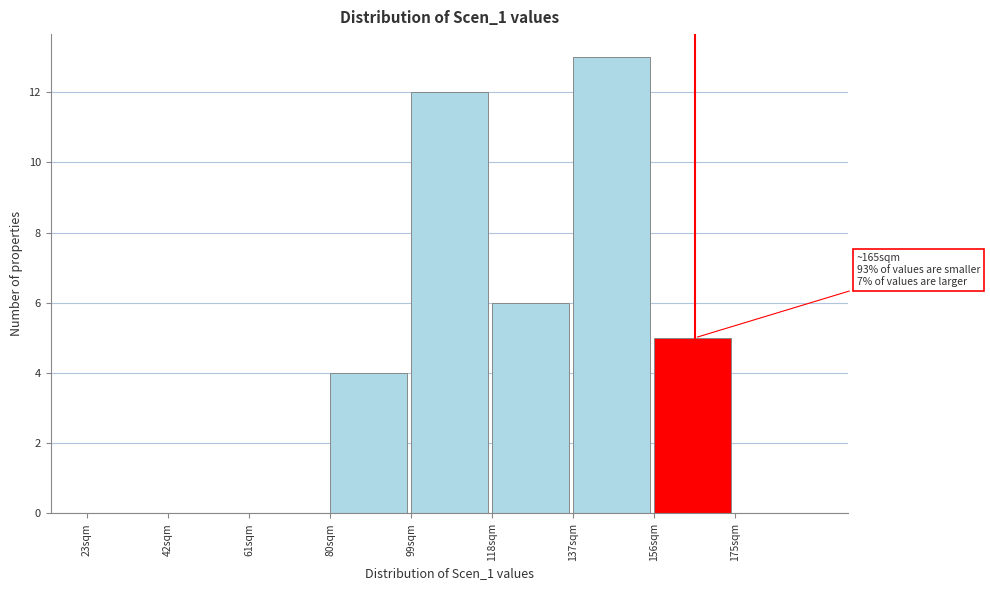

Over which range of the x-axis is the bar tallest?

137 to 156